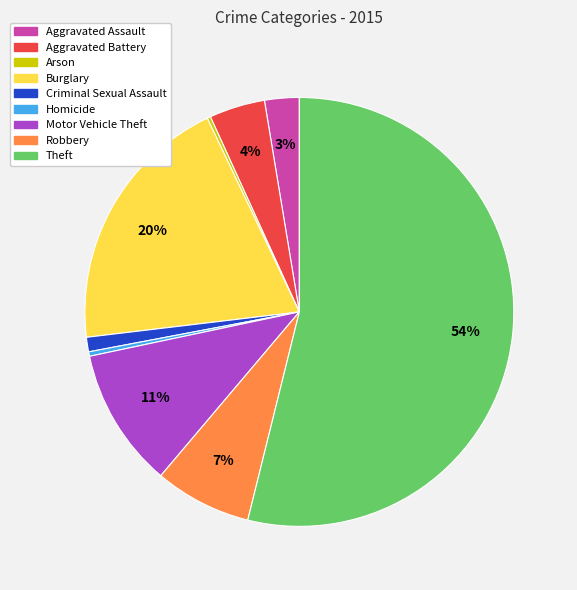

Which category has the biggest portion of the pie?

Theft